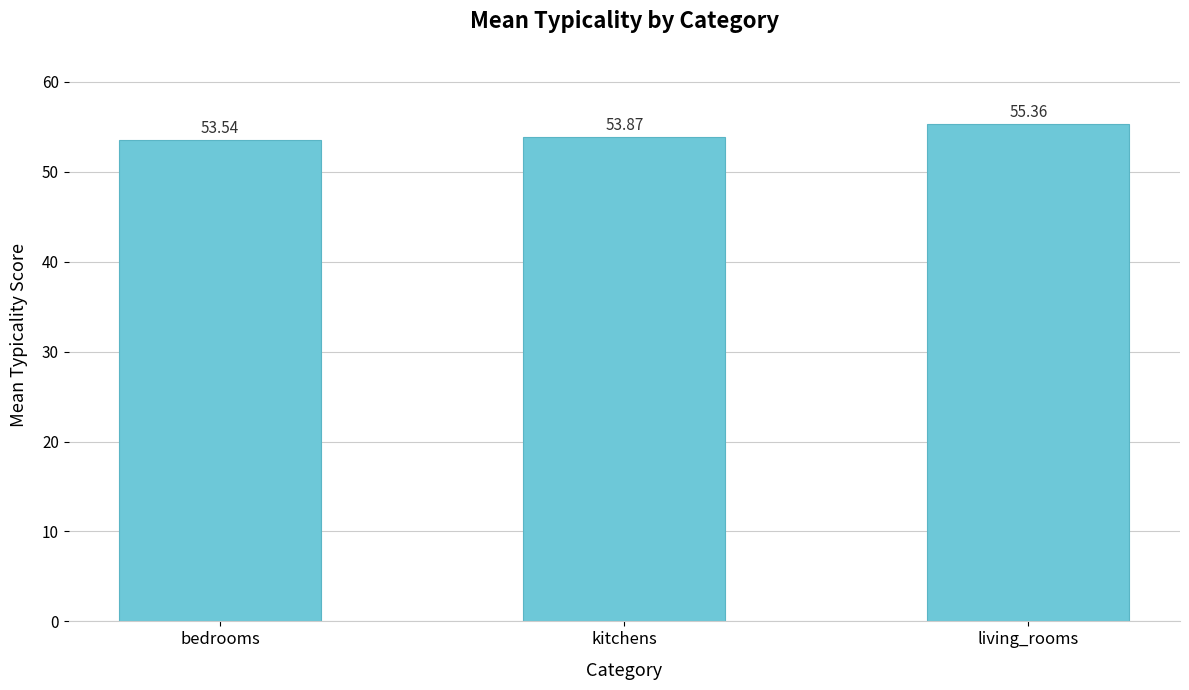

Which category has the lowest value across all series?

bedrooms